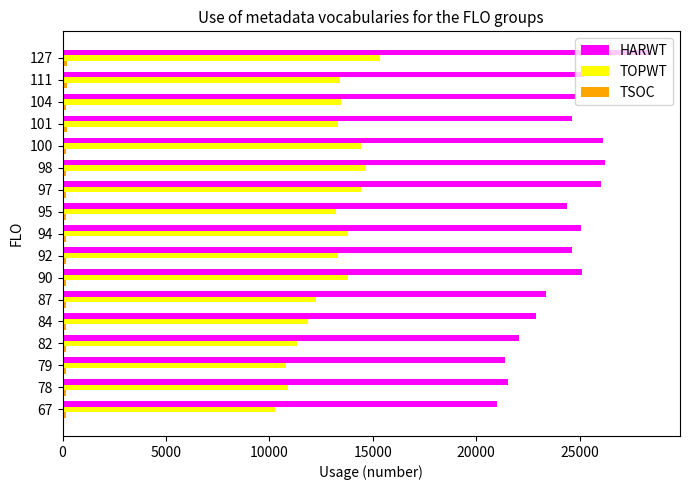

How many categories are shown in the chart?

17